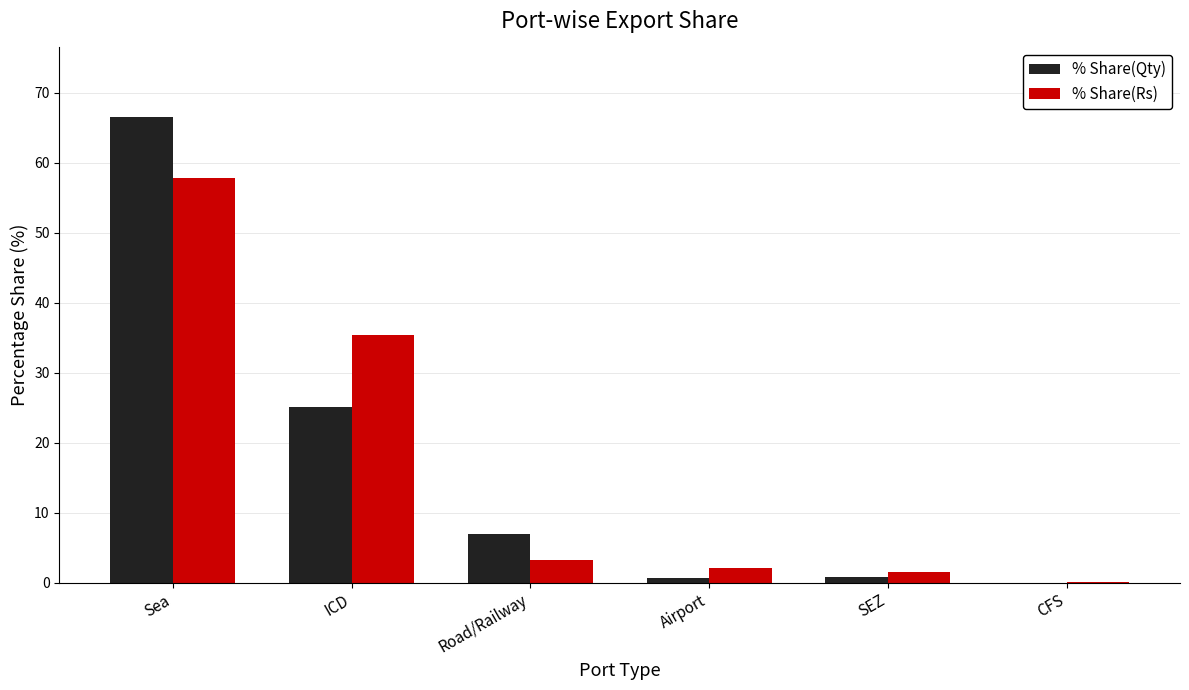

What is the highest value of the % Share(Rs) series?

57.8